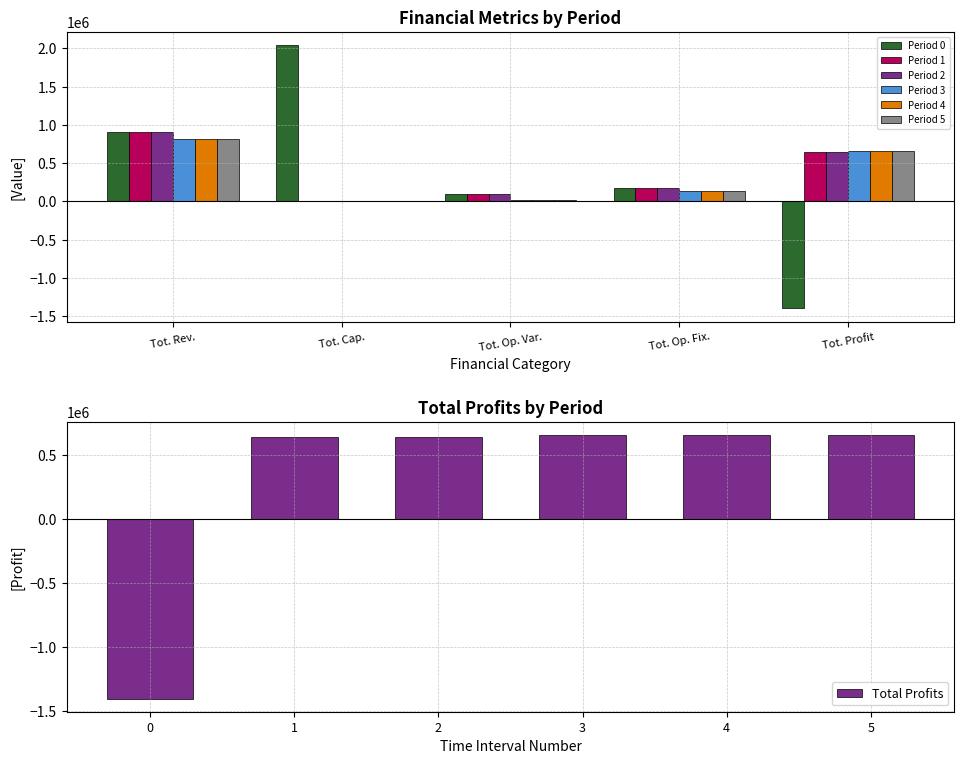

At how many categories does at least one series exceed -831690?

5